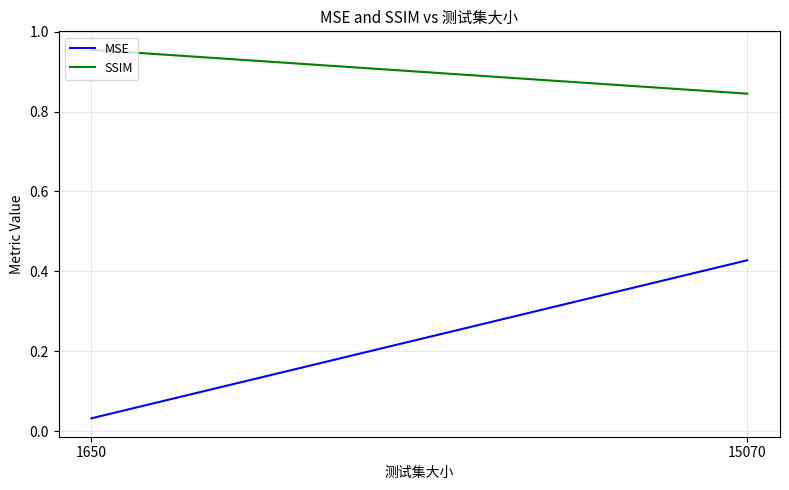

What is the greatest value displayed?

1.0